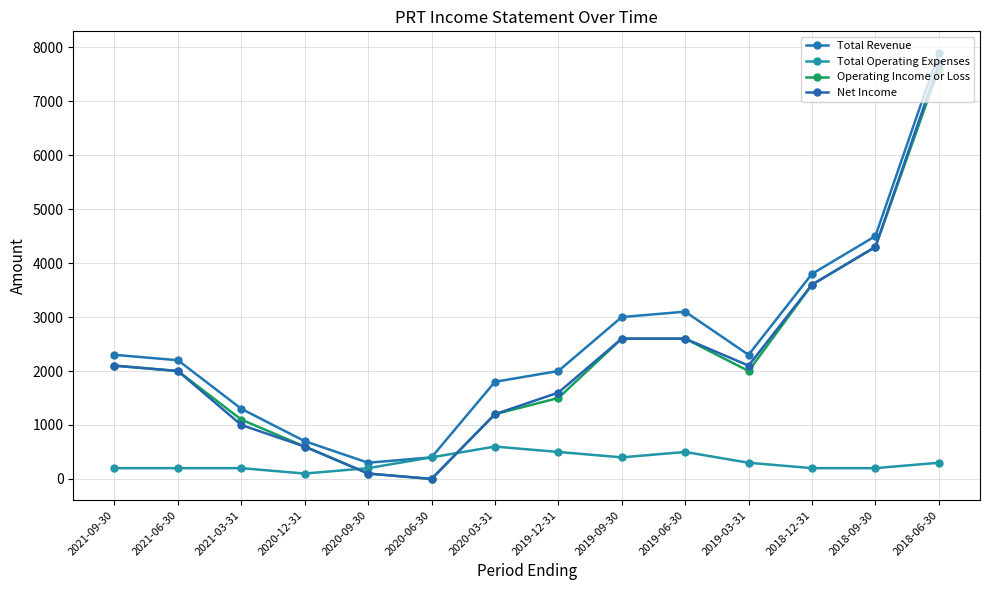

What is the difference between the maximum and second lowest values in the Total Revenue series?

7500